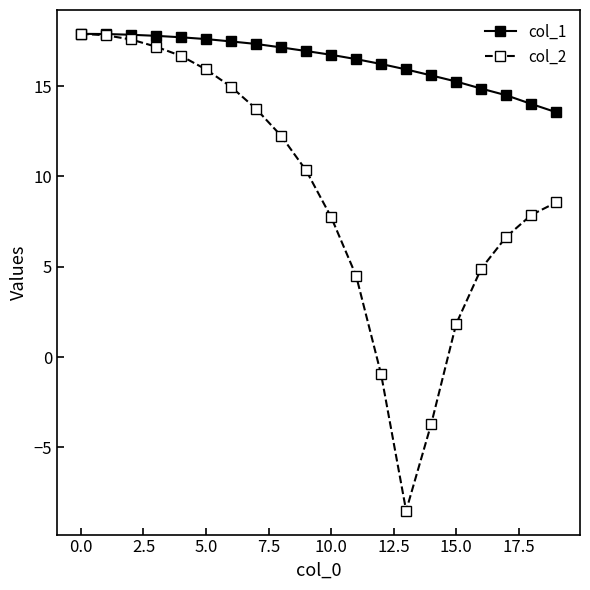

What is the minimum value shown in the chart?

-8.5